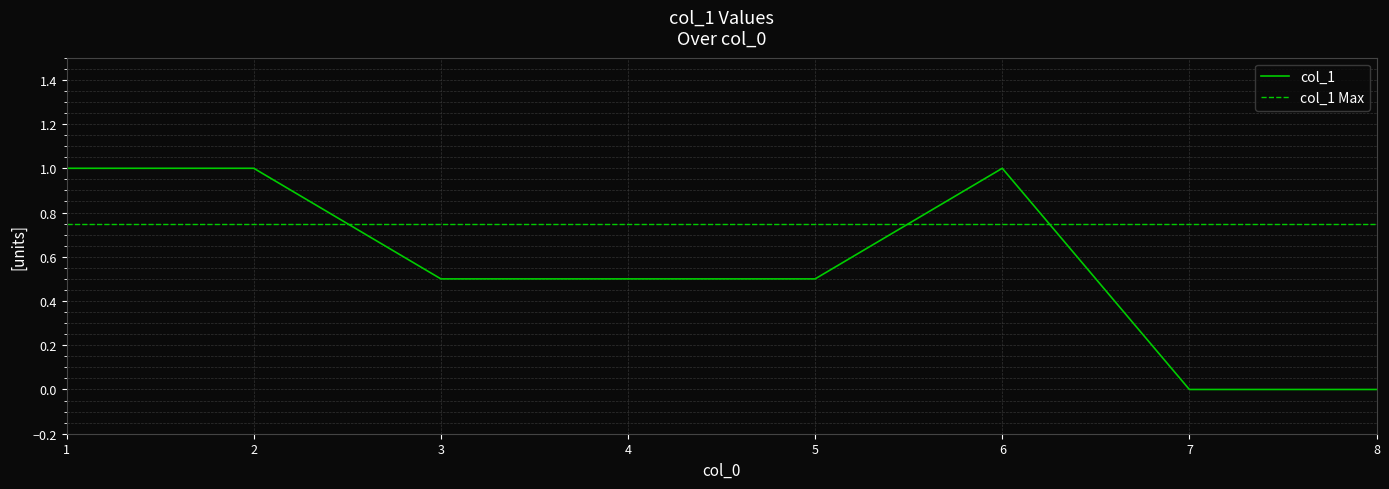

What is the approximate value at 2?

1.0